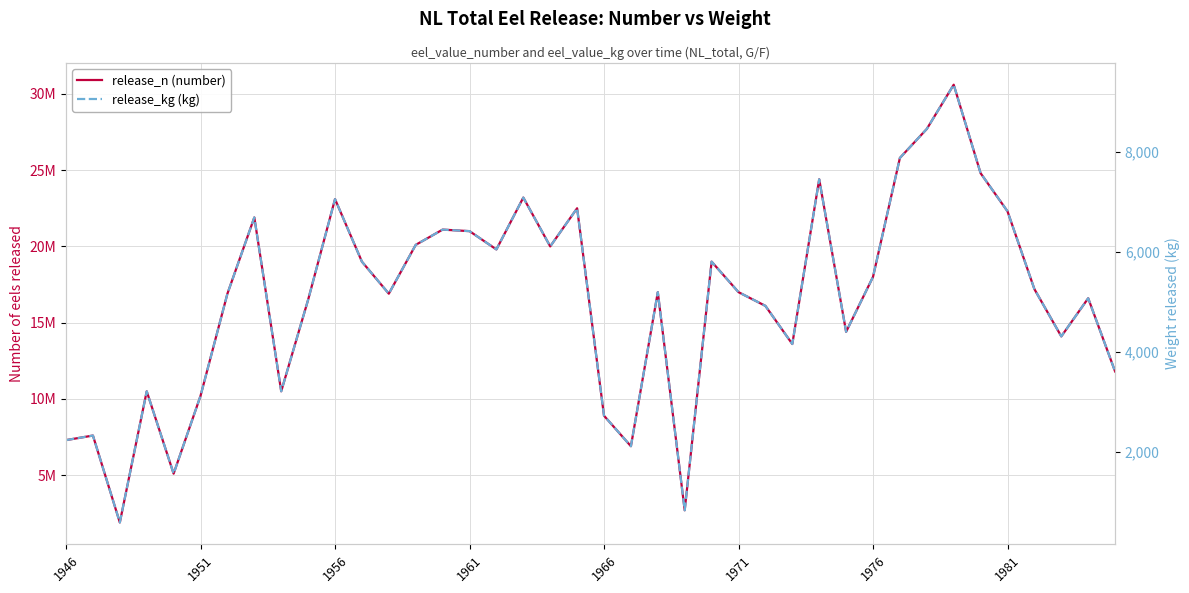

At how many categories does at least one series exceed 14341624?

27